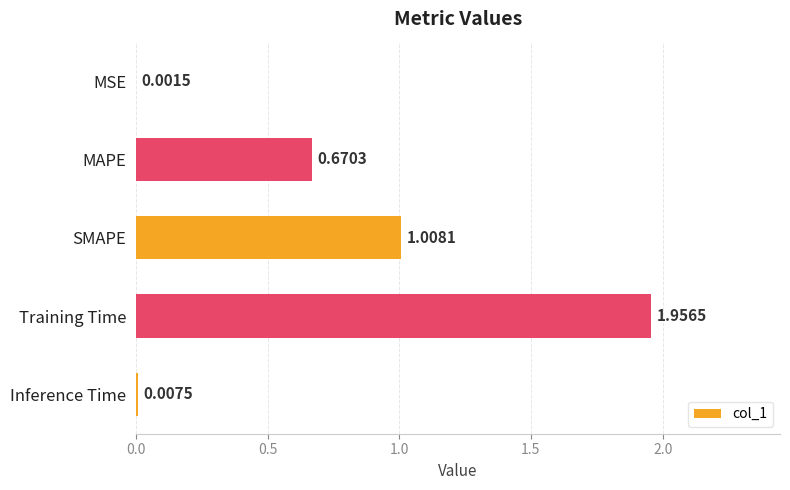

At which category does the chart reach its peak across all series?

Training Time